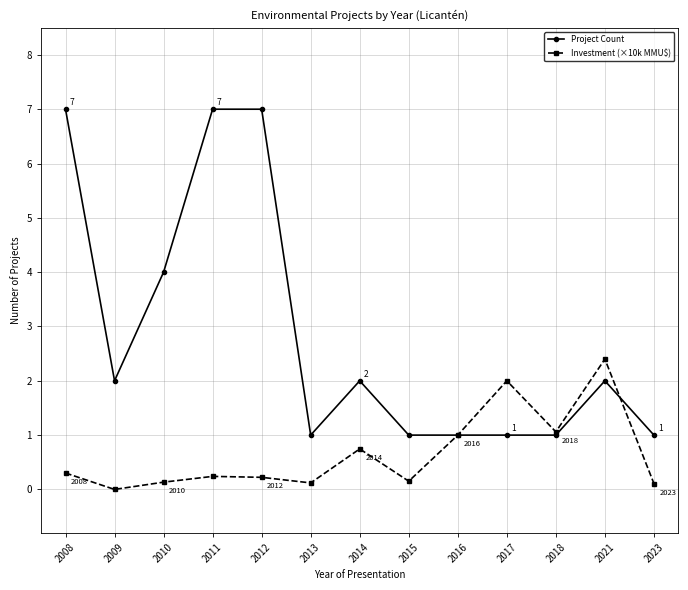

Which category has the lowest value in the Investment (×10k MMU$) series?

2009